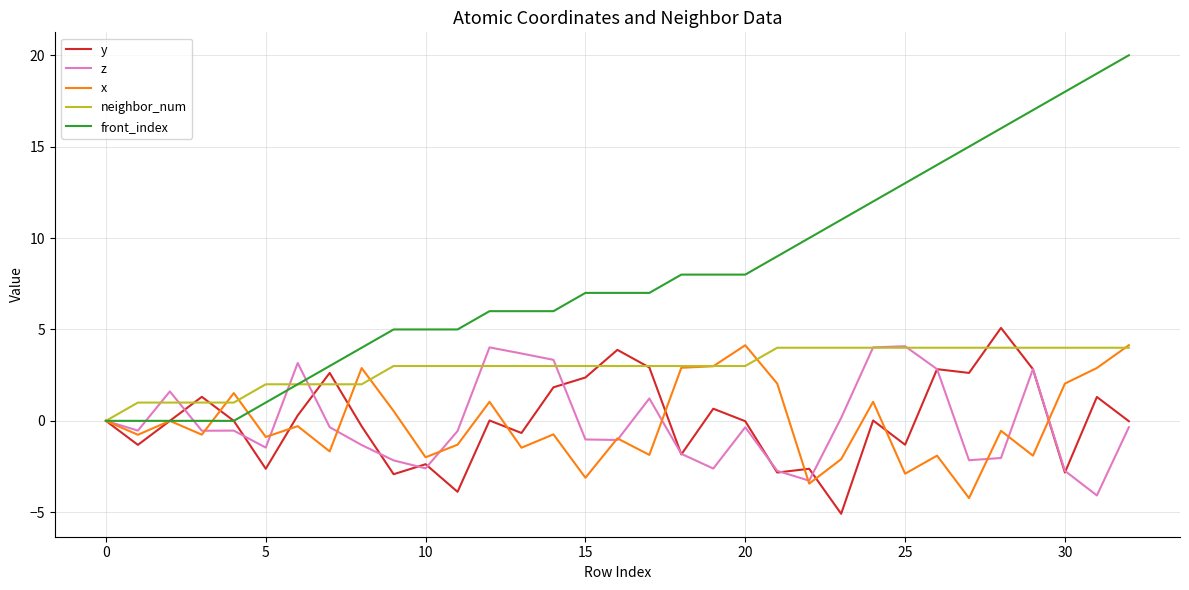

What is the sum of all z values?

-3.3